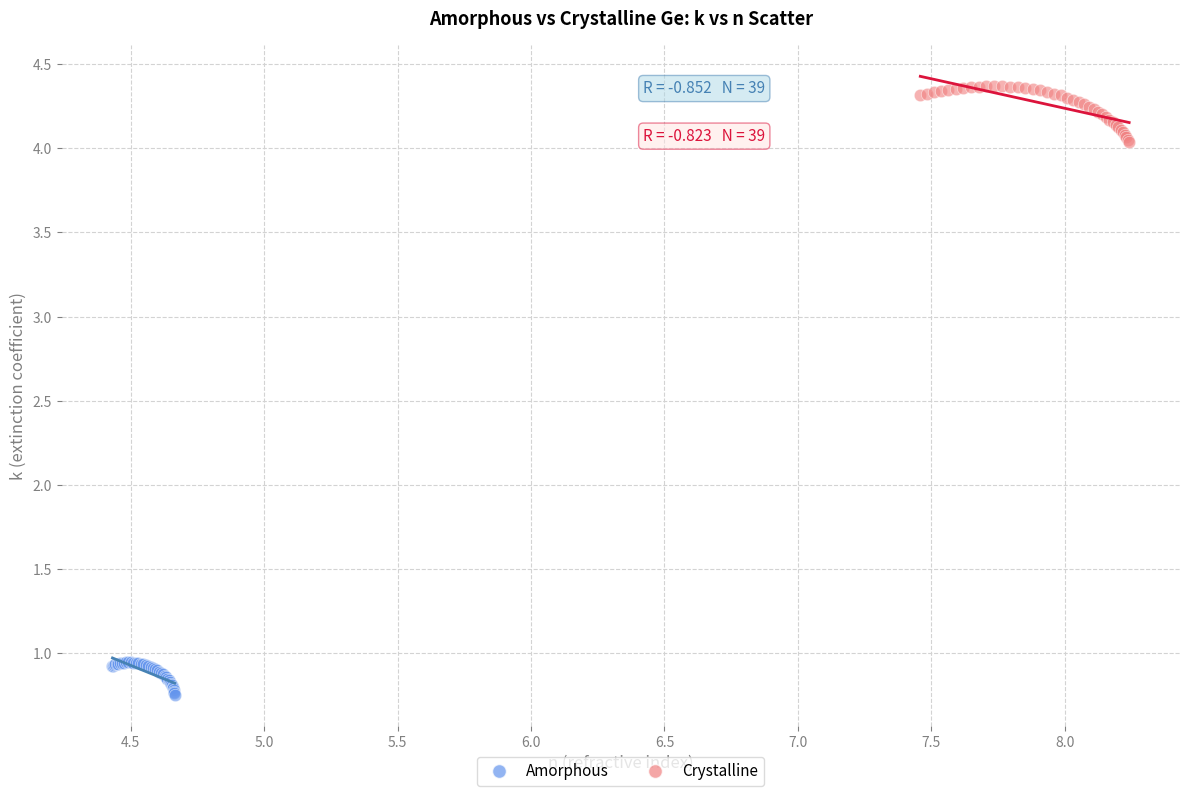

Which series has the largest Y range (max minus min)?

Crystalline